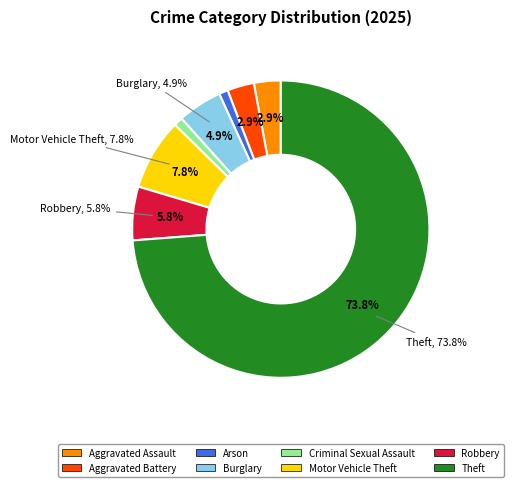

True or false: Criminal Sexual Assault accounts for 1% of the total.

True